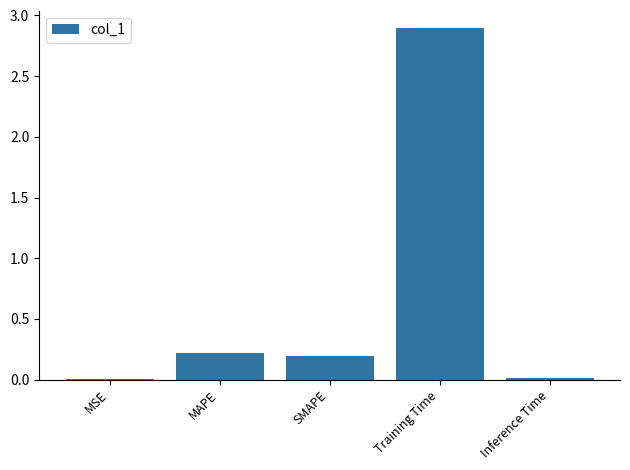

True or false: the data shows 0.2 at MAPE.

True